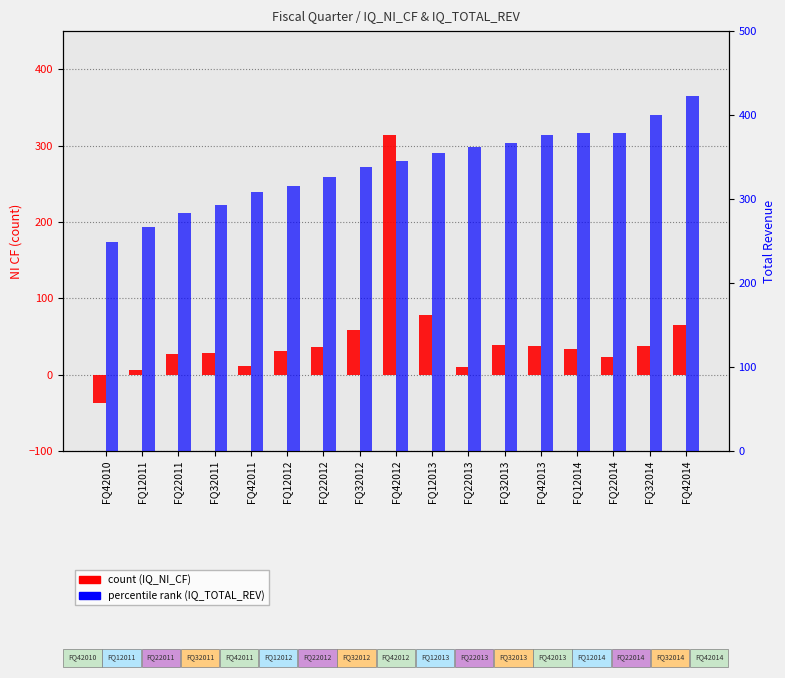

What is the highest value of the IQ_NI_CF (count) series?

313.9